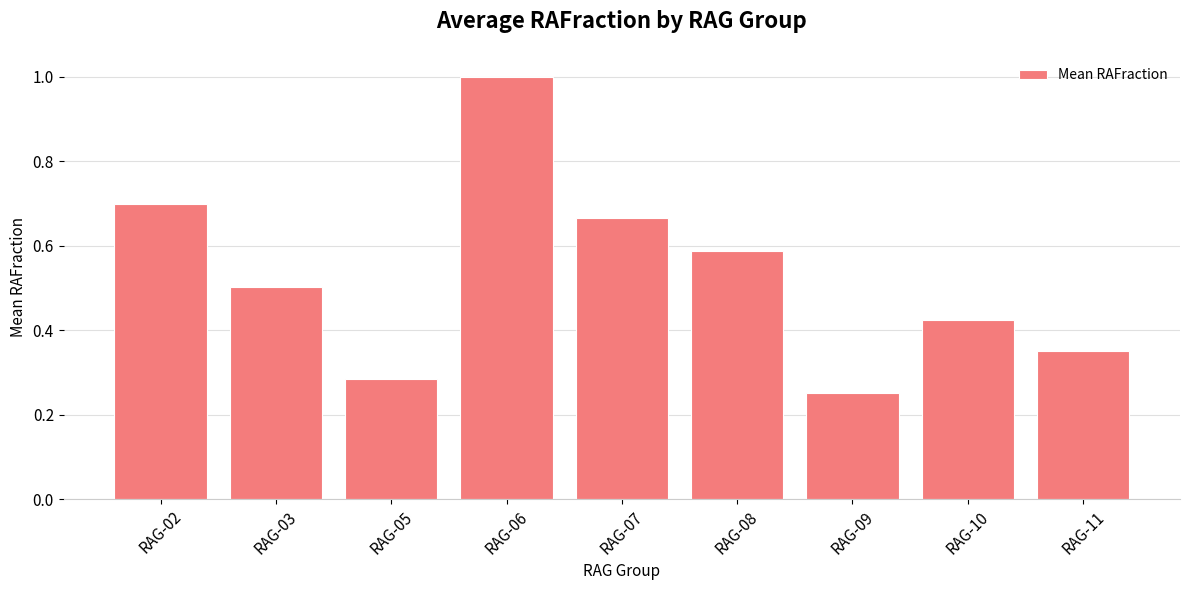

The chart shows a value of 0.4 at RAG-06. True or false?

False